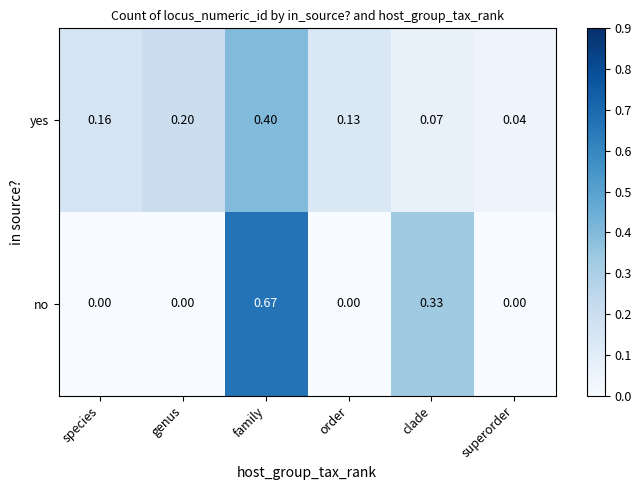

List the series in order of their peak value, lowest first.

yes, no